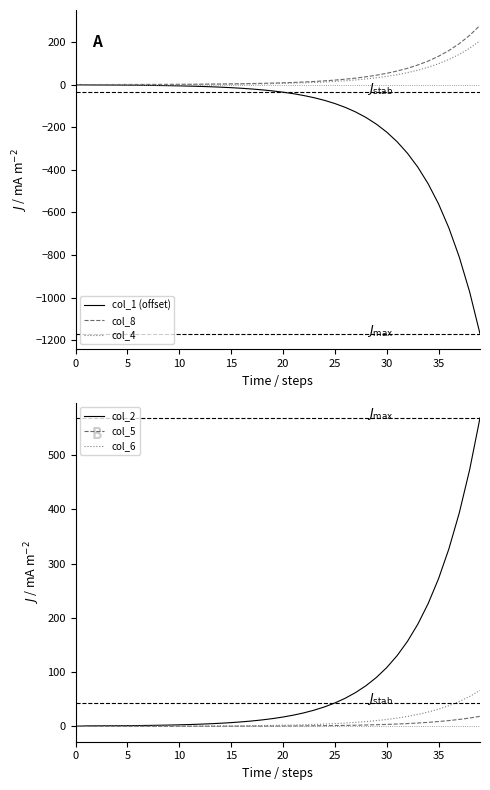

What are all the series names shown in the legend?

col_1 (offset), col_8, col_4, col_2, col_5, col_6